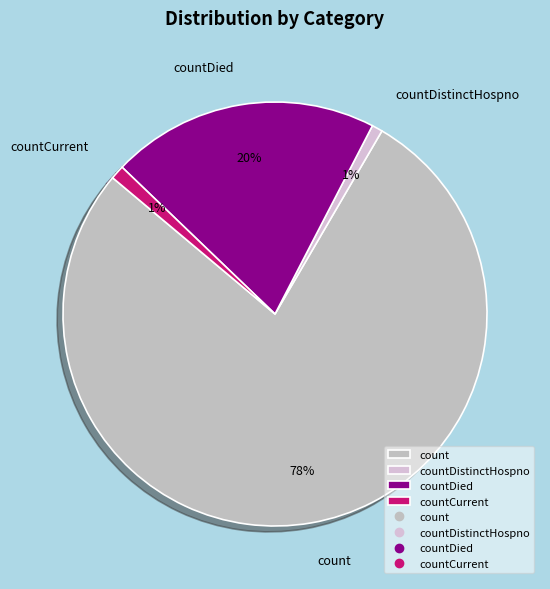

To the nearest percent, what portion does countDied represent?

20%